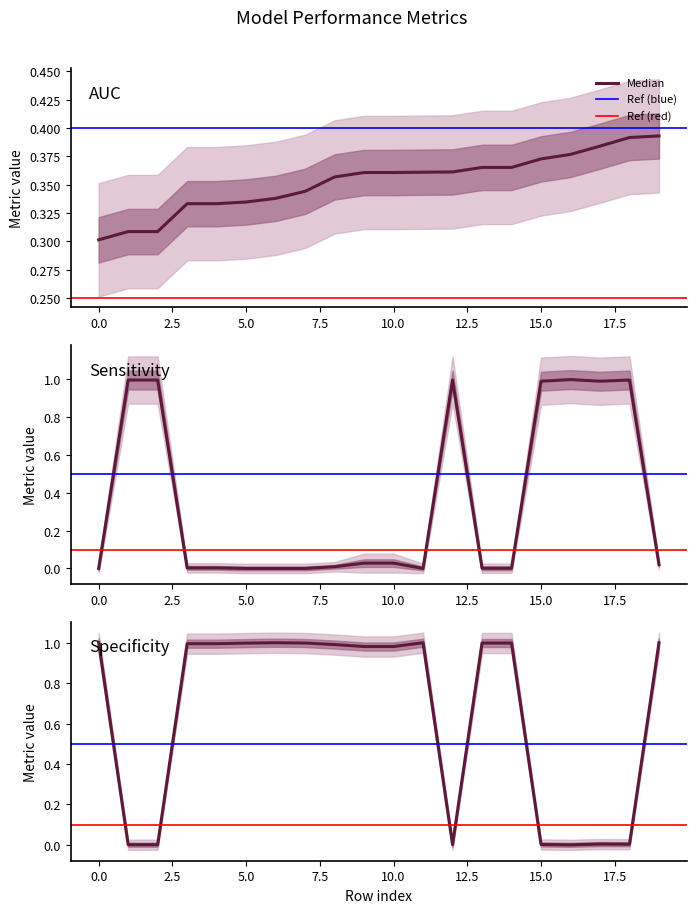

List the series in order of their peak value, lowest first.

auc, sensitivity, specificity